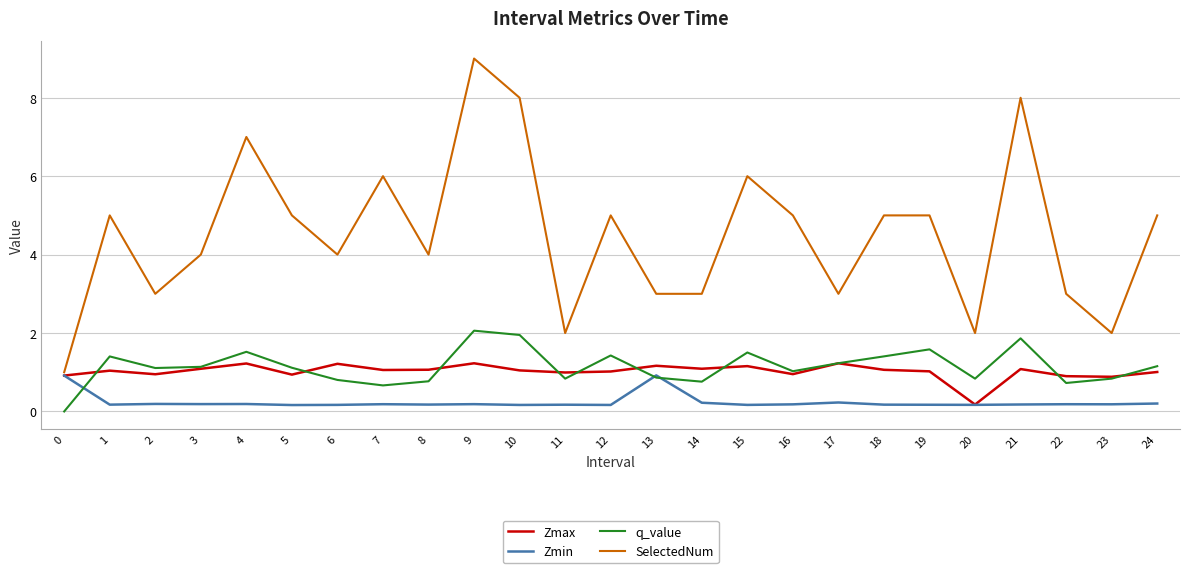

How many series are shown in this chart?

4